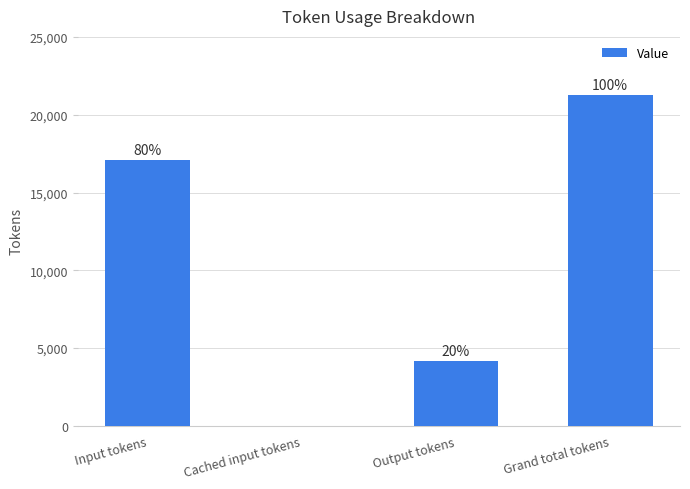

Is it true that the value at Output tokens is 6681?

False